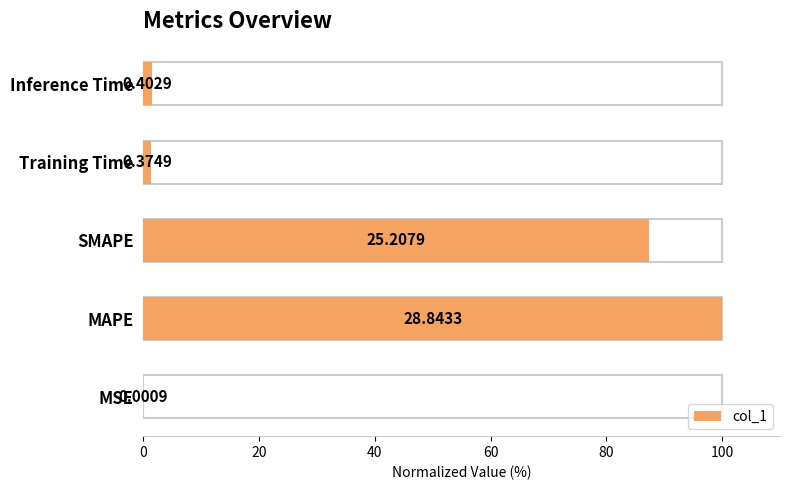

The value at MSE is 0.0. True or false?

False